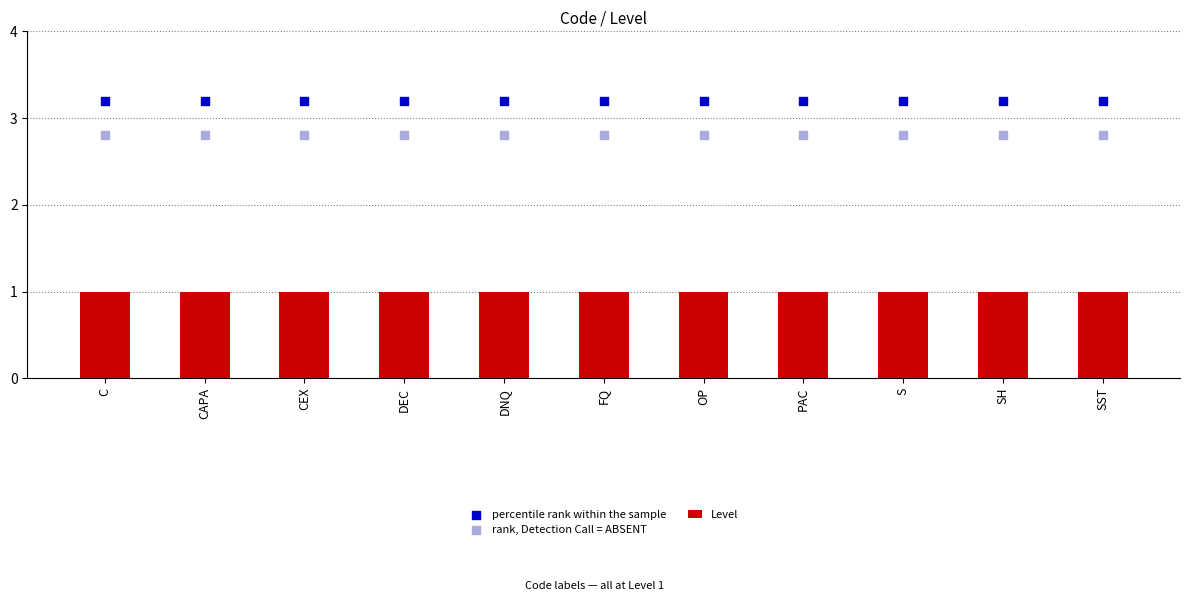

Is the value of percentile rank within the sample at FQ greater than the value of rank, Detection Call = ABSENT at SH?

Yes